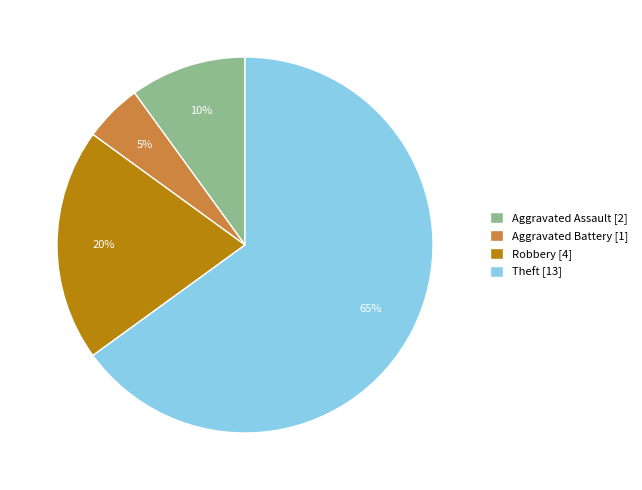

How many slices are in this pie chart?

4